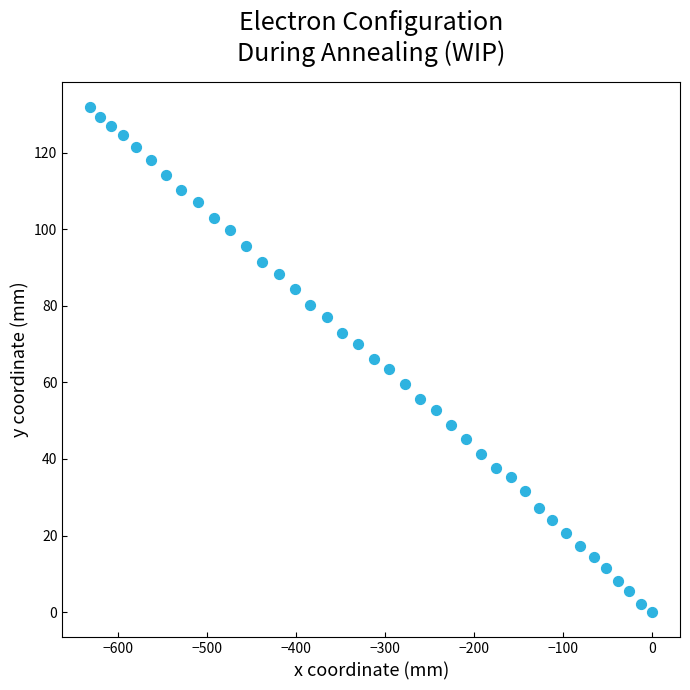

What is the range of X values (max minus min)?

631.0